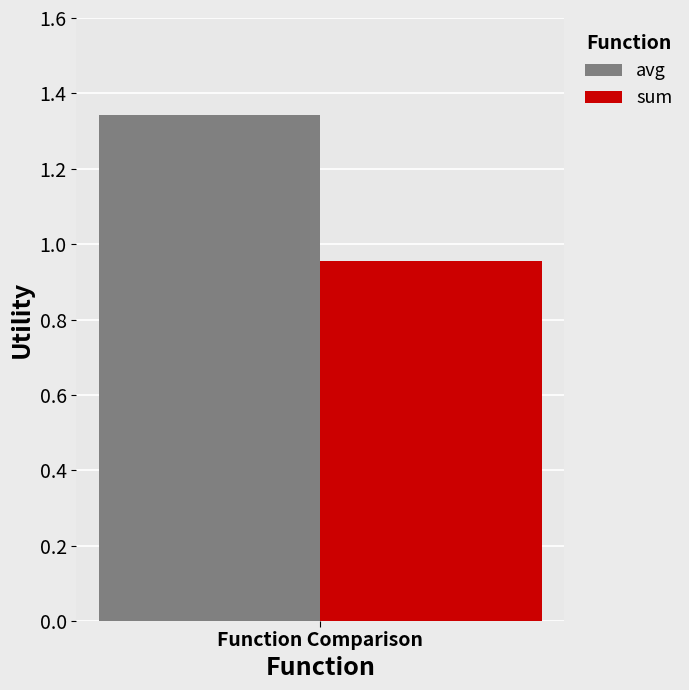

True or false: sum has a value of 0.2 at Function Comparison.

False